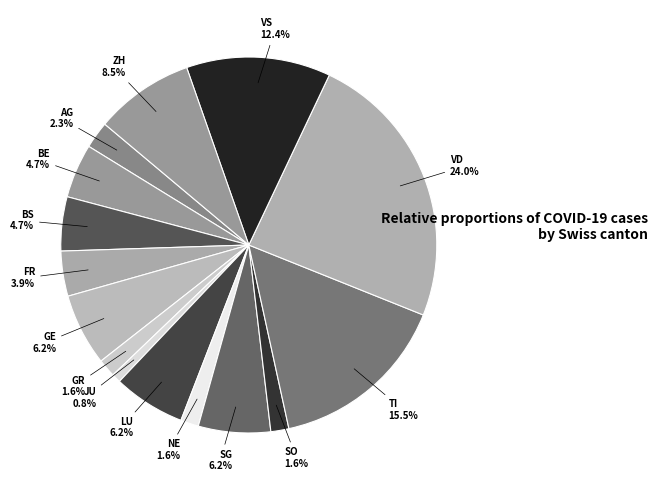

Does GE account for over 50% of the chart?

No